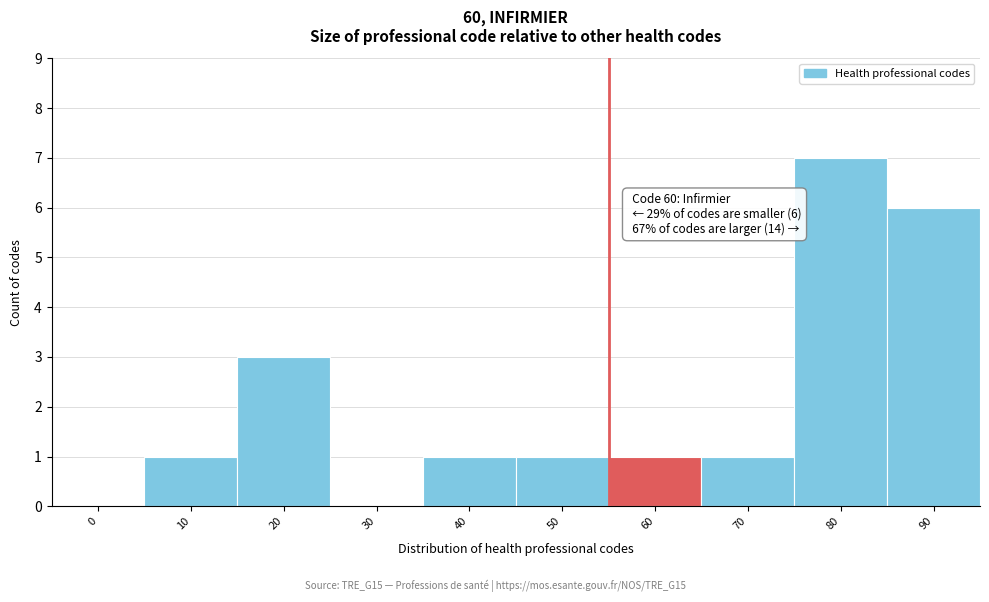

Reading left to right, what are all the values shown in this chart?

0=0	10=1	20=3	30=0	40=1	50=1	60=1	70=1	80=7	90=6